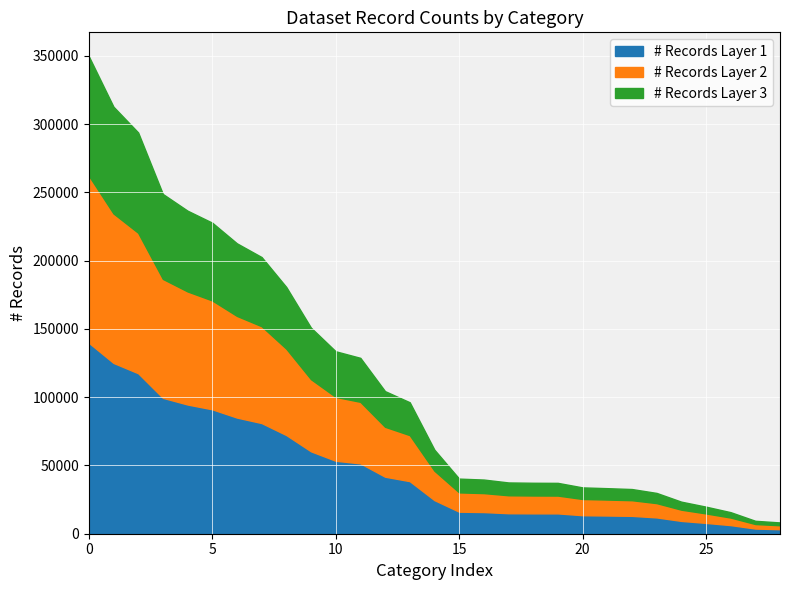

What is the maximum value shown in the chart?

349838